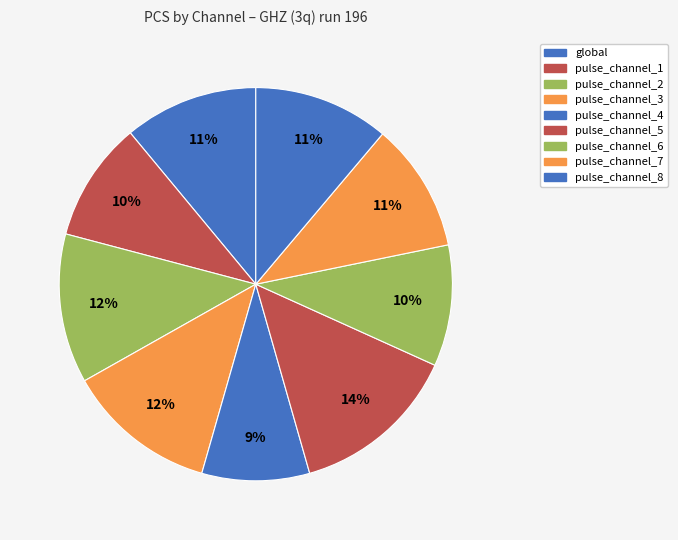

Count the number of slices in the pie.

9